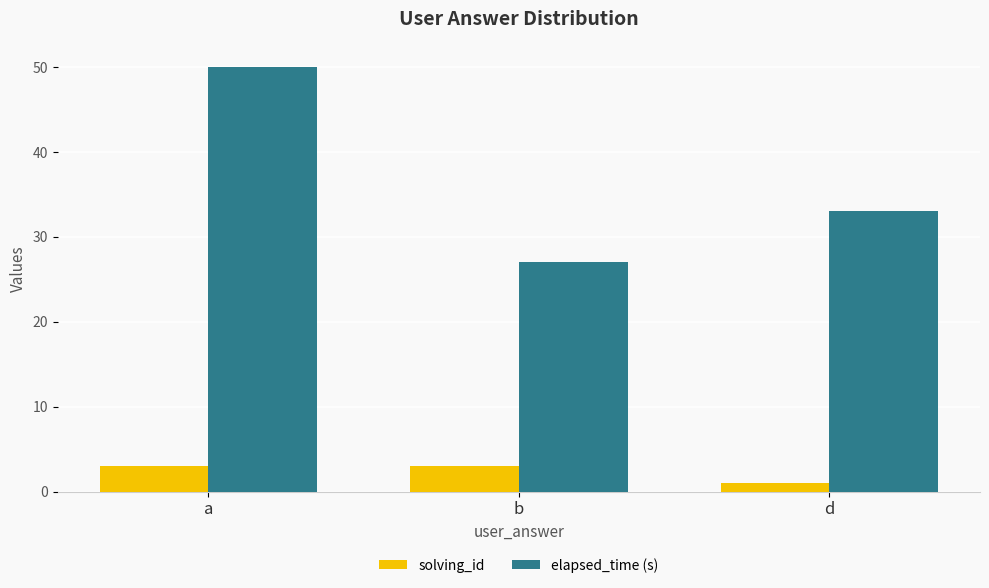

At which label does elapsed_time (s) first exceed 33?

a